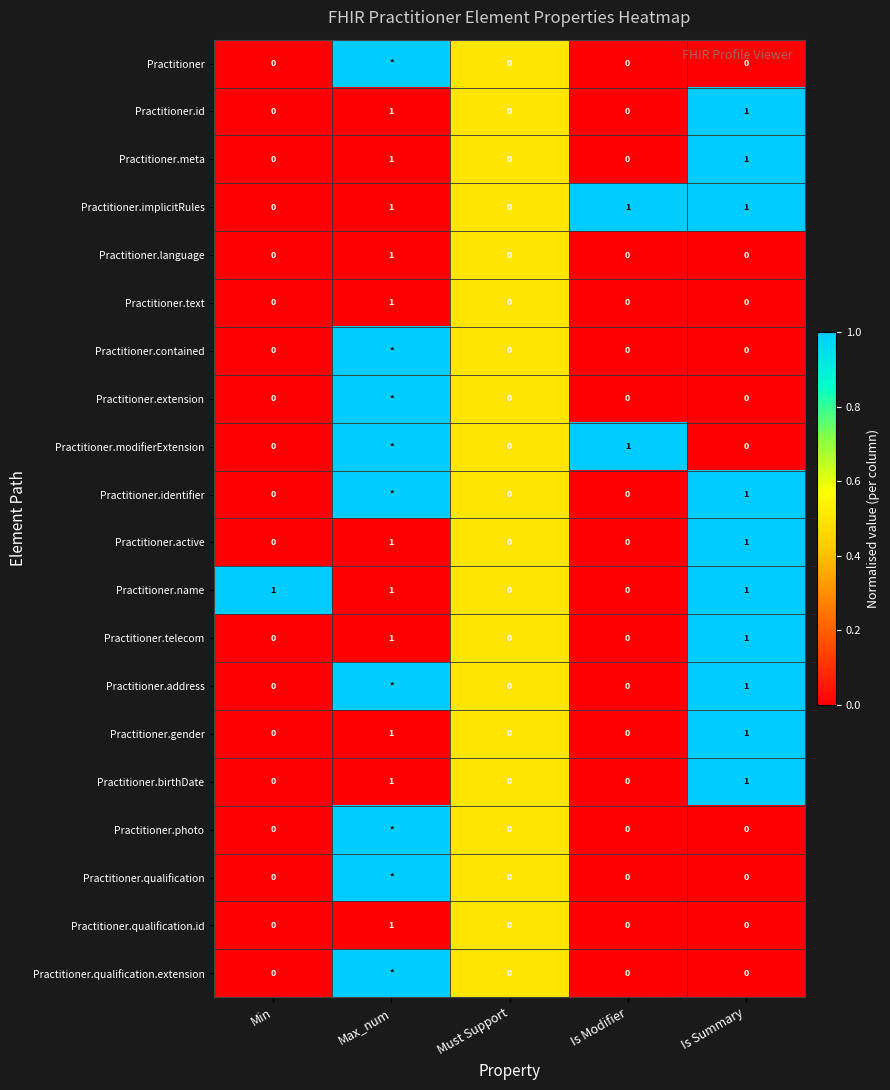

Is it true that Practitioner.id equals 1 at Is Summary?

True